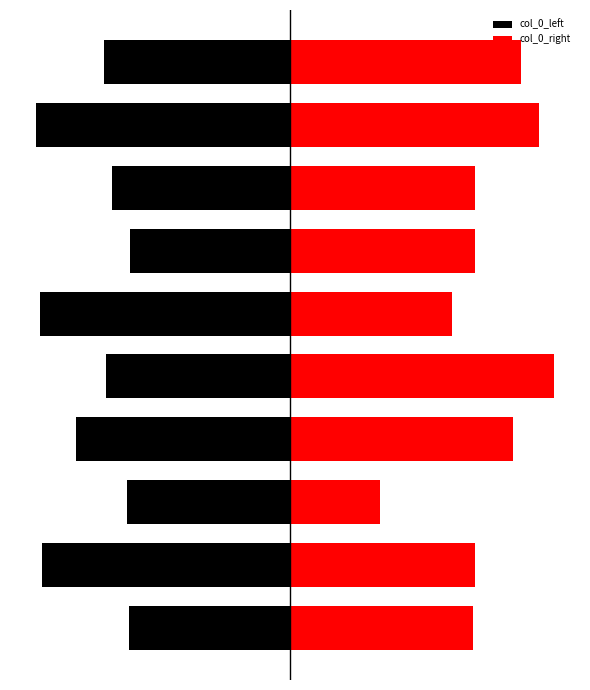

Are the bars horizontal?

Yes